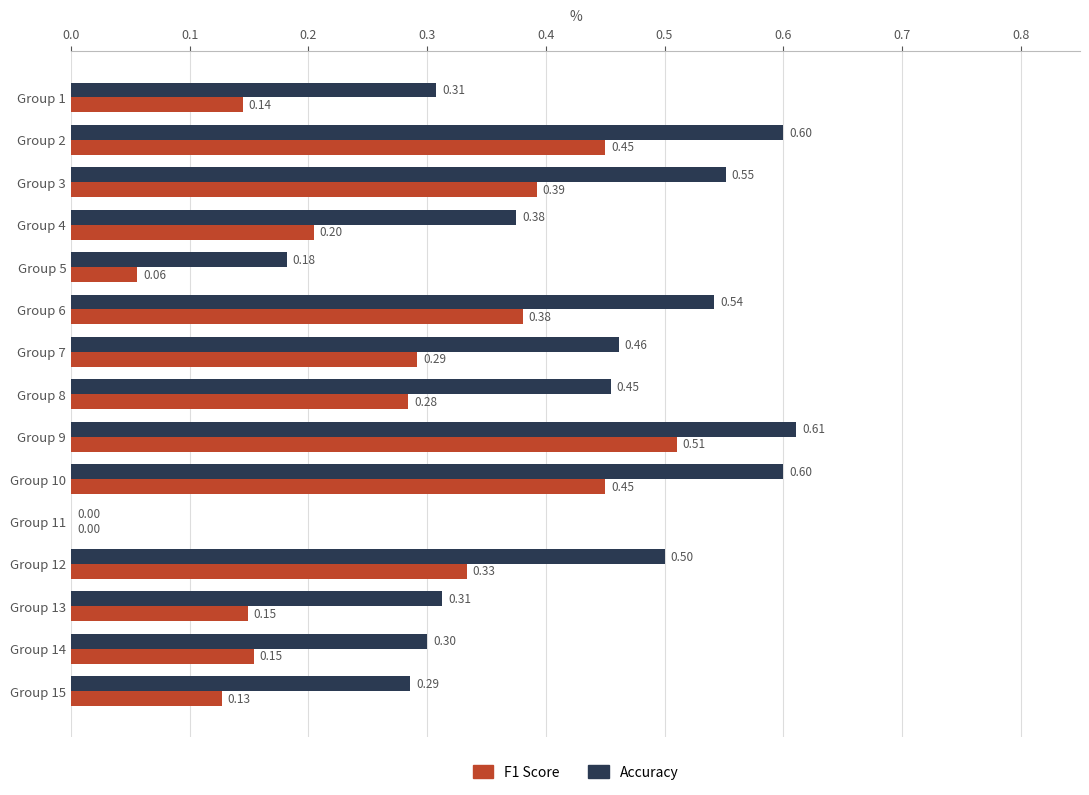

Is the value of Accuracy at Group 9 greater than the value of F1 Score at Group 8?

Yes